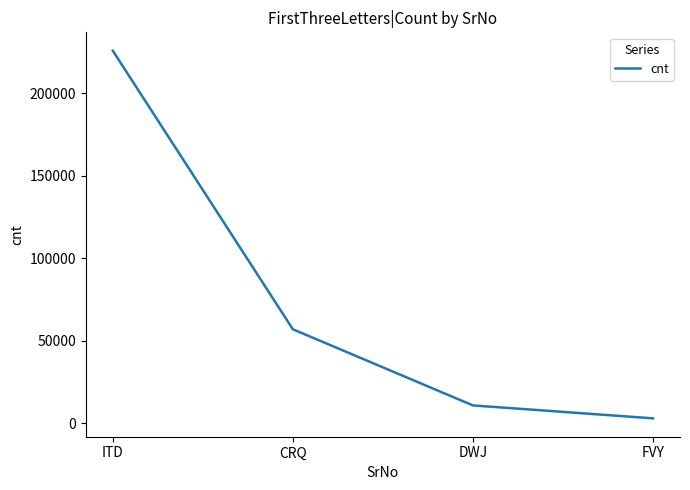

What is the average value?

74095